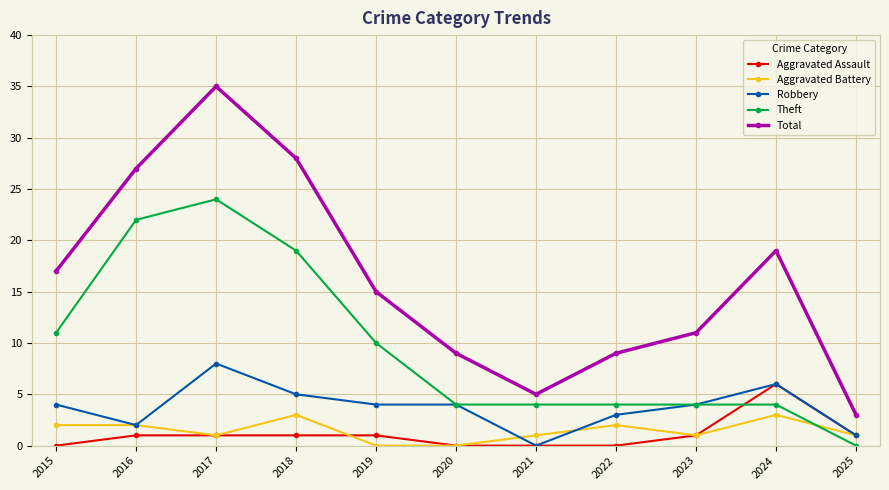

How many intersections are there between Aggravated Battery and Theft?

1